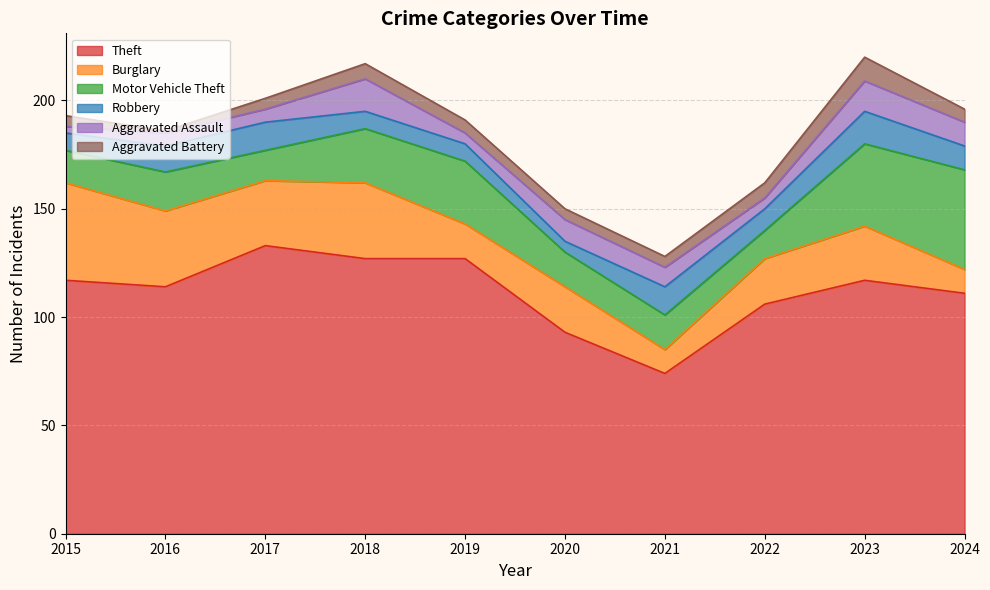

List the labels in order of Aggravated Battery value, largest first.

2023, 2018, 2022, 2019, 2024, 2015, 2017, 2020, 2021, 2016